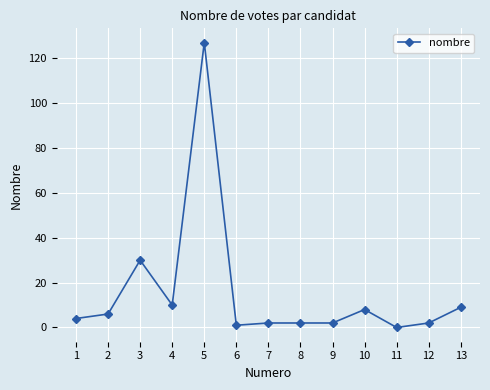

True or false: the data shows -78 at 11.

False